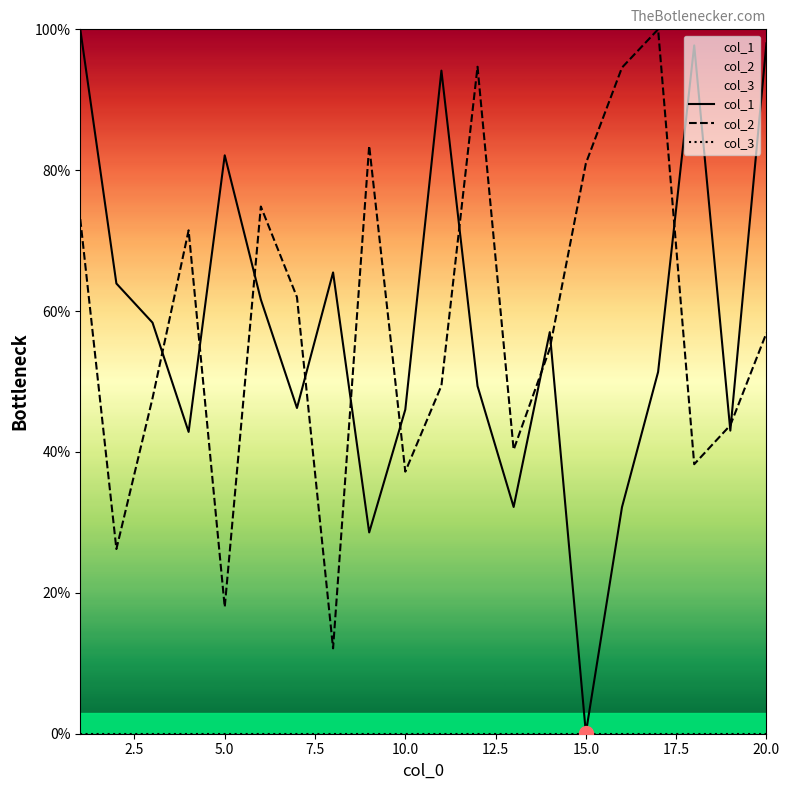

True or false: col_2 and col_1 intersect in this chart.

True